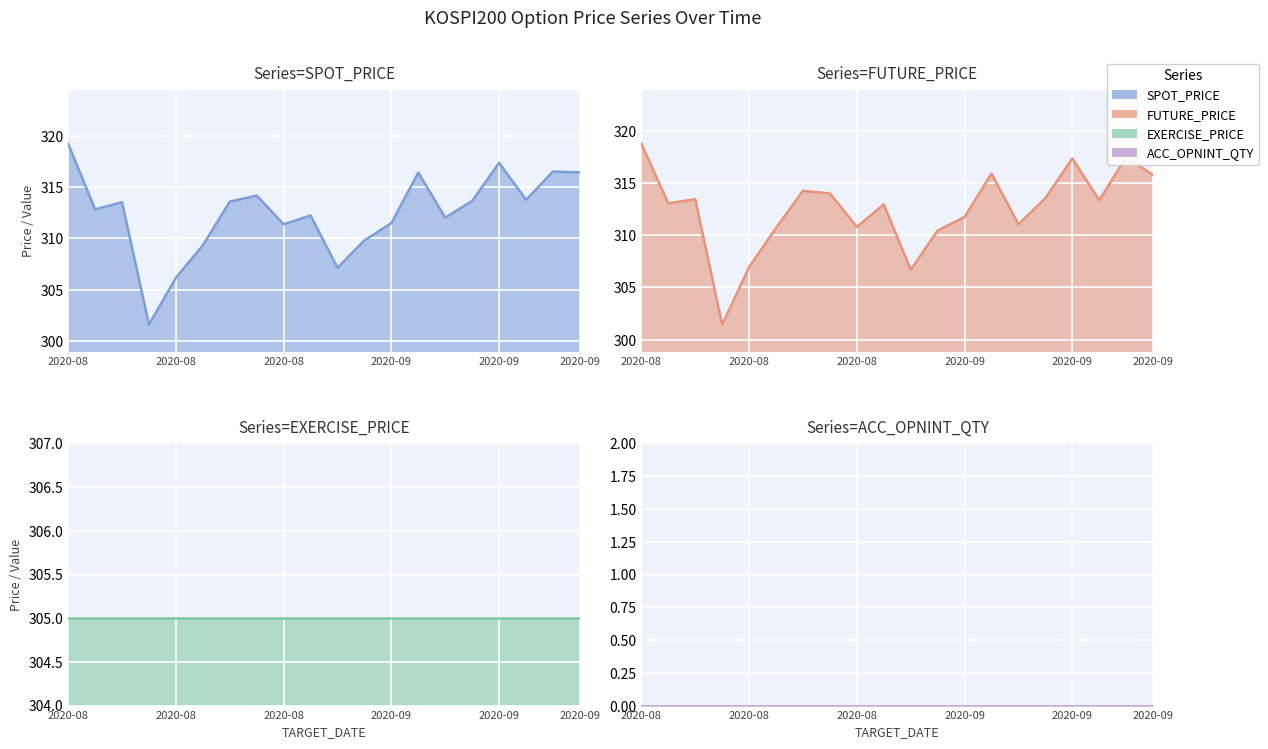

In FUTURE_PRICE, how many points are higher than both neighbors (excluding endpoints)?

6